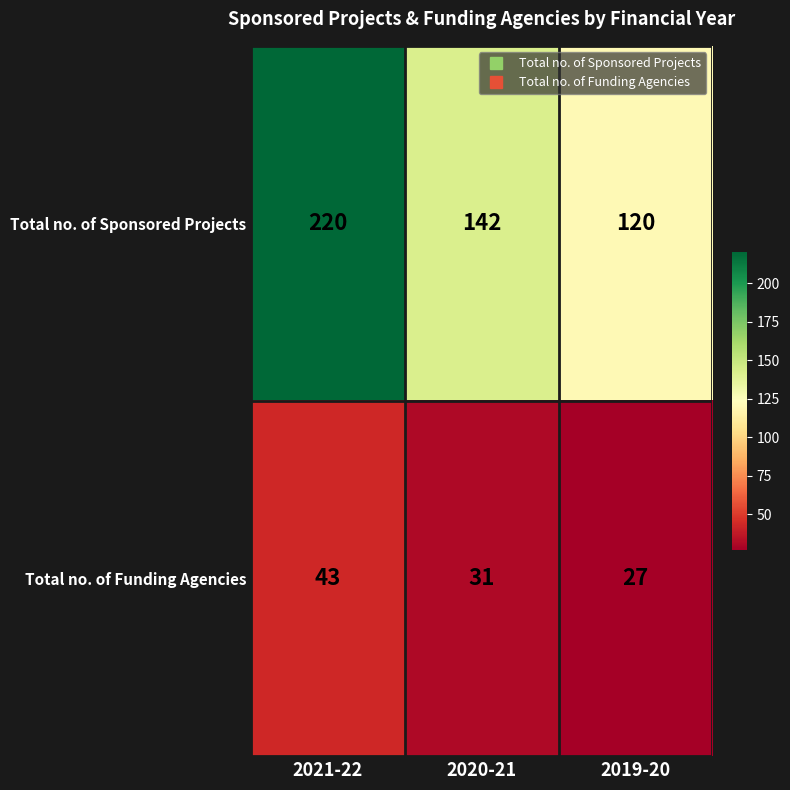

How many categories are shown in the chart?

3